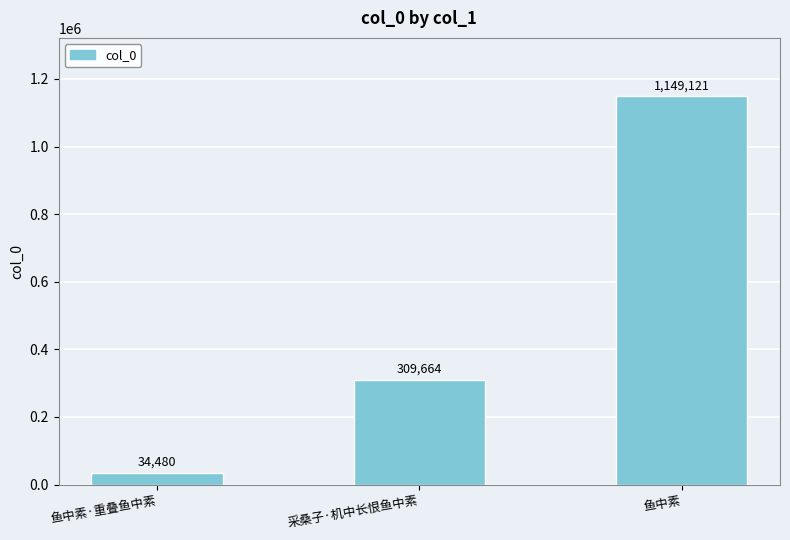

What position from the right is 采桑子·机中长恨鱼中素?

2